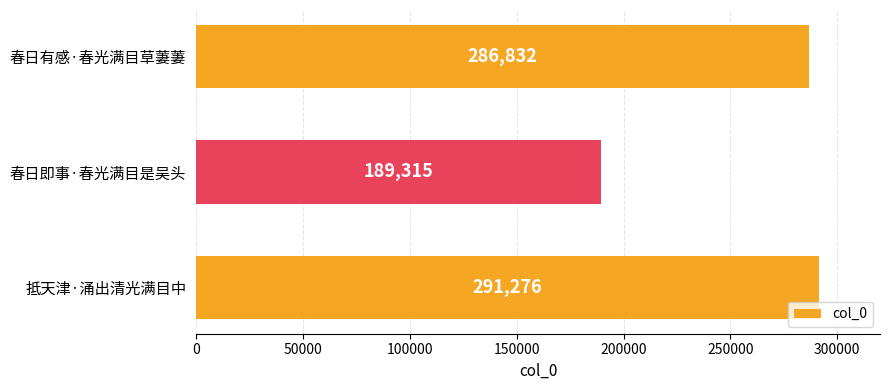

What position from the top is 春日即事·春光满目是吴头?

2